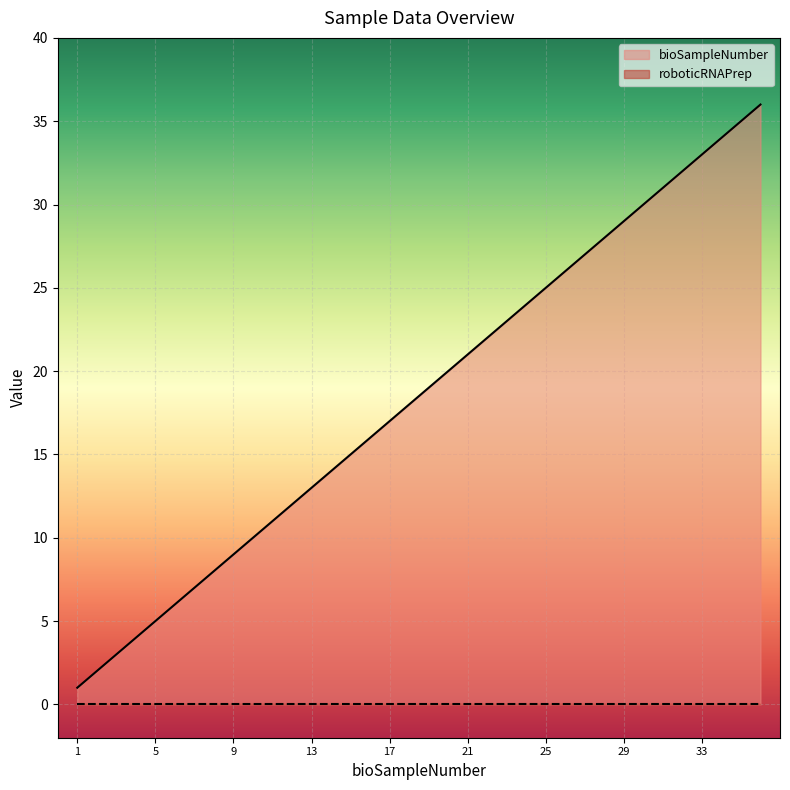

Rank the categories by value from highest to lowest.

36, 35, 34, 33, 32, 31, 30, 29, 28, 27, 26, 25, 24, 23, 22, 21, 20, 19, 18, 17, 16, 15, 14, 13, 12, 11, 10, 9, 8, 7, 6, 5, 4, 3, 2, 1